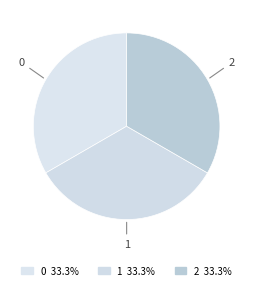

Rank the categories by value from lowest to highest.

2, 1, 0